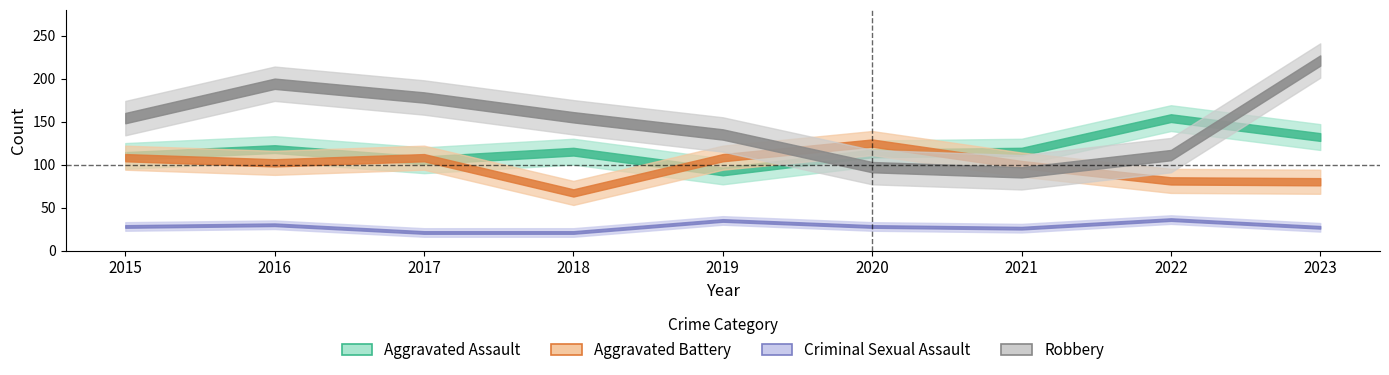

The Aggravated Assault series shows 139 at 2019. True or false?

False